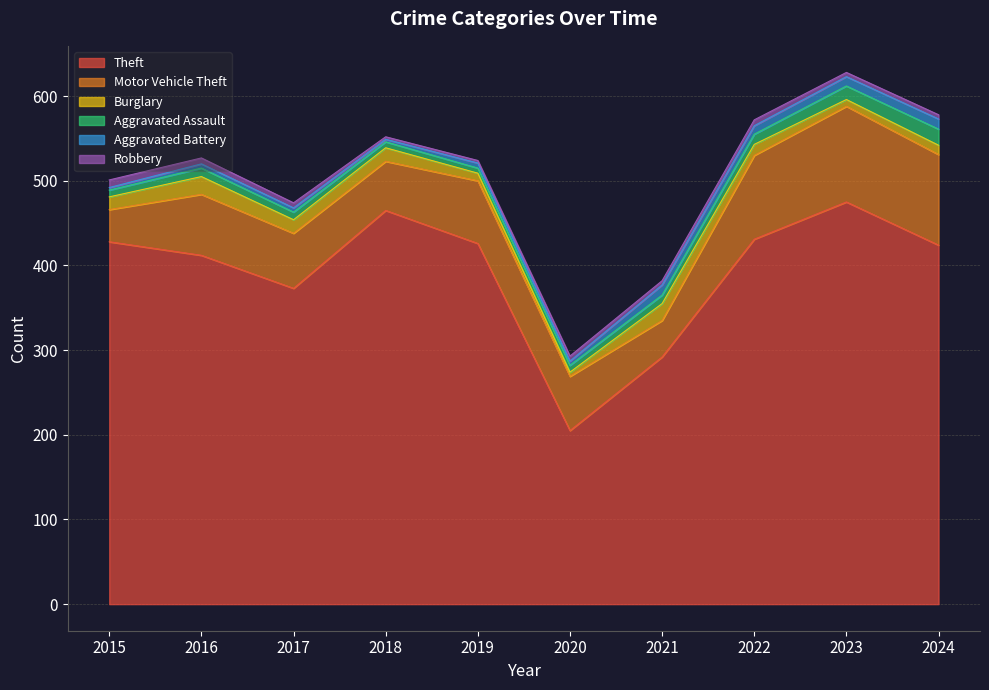

Reading left to right, extract all data points from this chart.

Theft: 428	412	373	465	426	205	292	431	475	424
Motor Vehicle Theft: 38	72	65	58	74	64	43	99	113	107
Burglary: 15	21	16	16	9	5	20	13	8	11
Aggravated Assault: 8	10	9	7	6	8	10	12	16	19
Aggravated Battery: 3	5	5	3	6	5	12	10	11	12
Robbery: 9	7	6	3	3	6	5	7	5	5